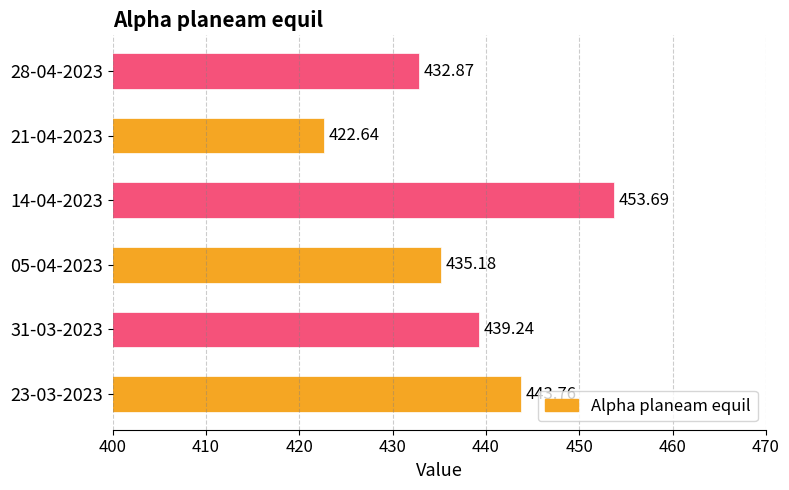

Rank the categories by value from lowest to highest.

21-04-2023, 28-04-2023, 05-04-2023, 31-03-2023, 23-03-2023, 14-04-2023